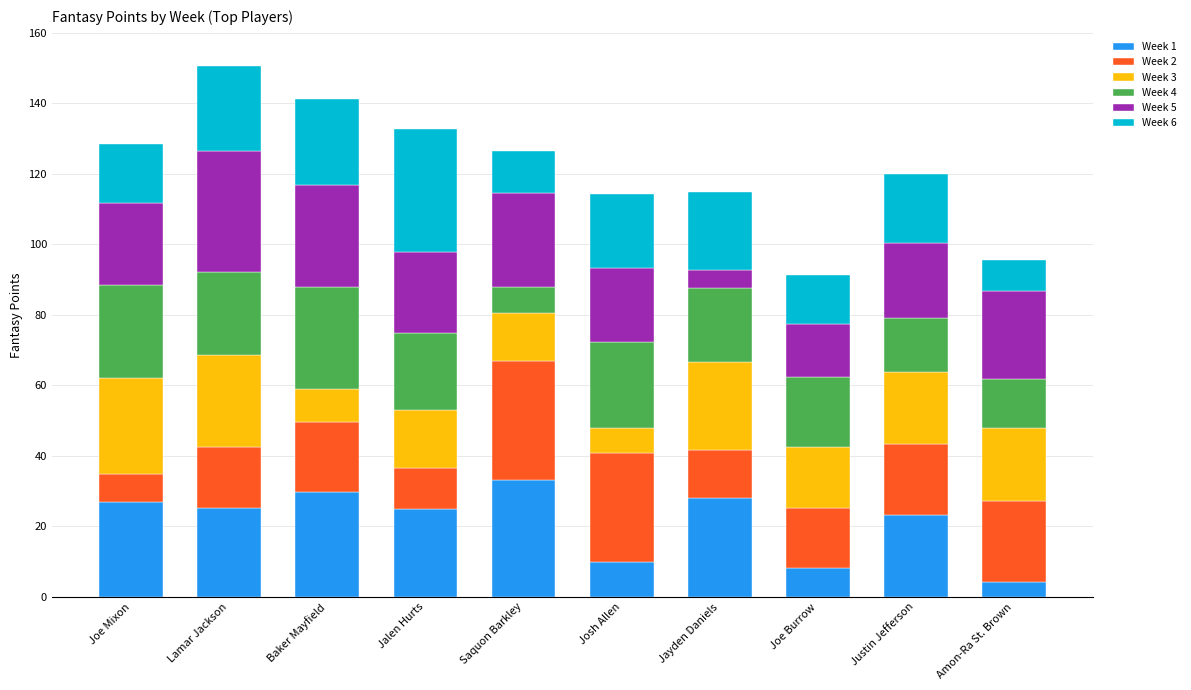

How many bars are there in total?

10